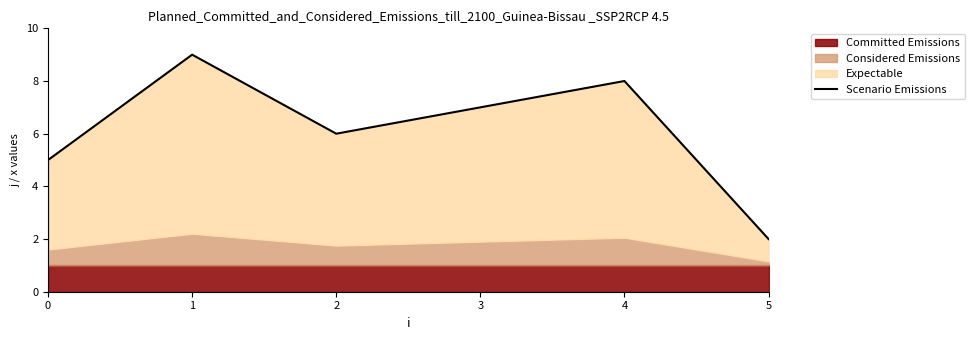

What value does the data have at 0?

5